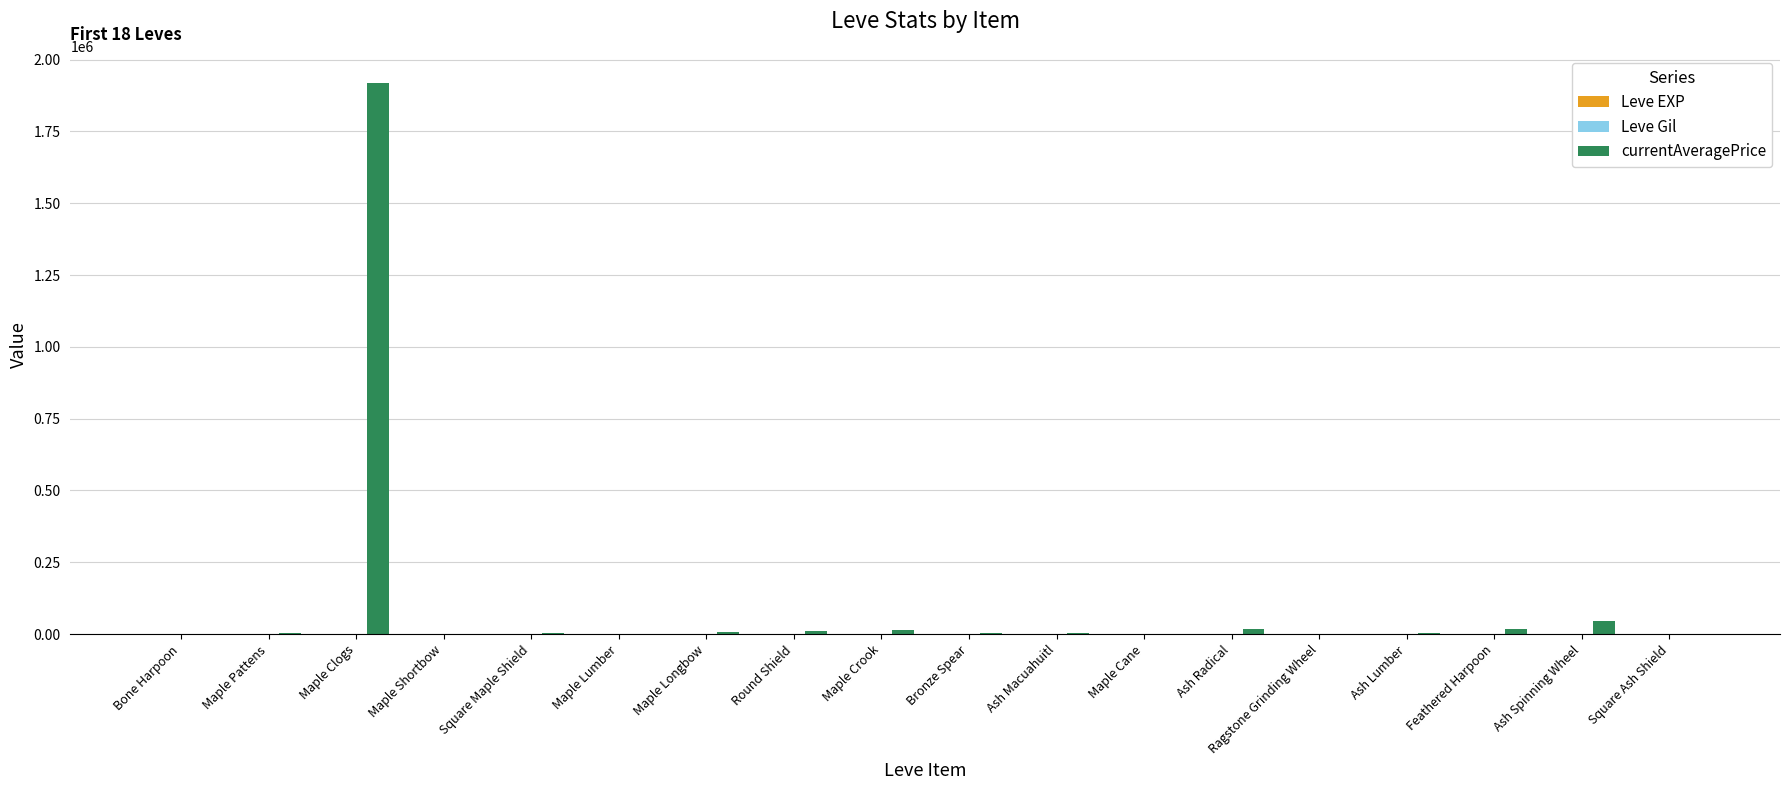

At which label does currentAveragePrice first exceed 4409?

Maple Clogs